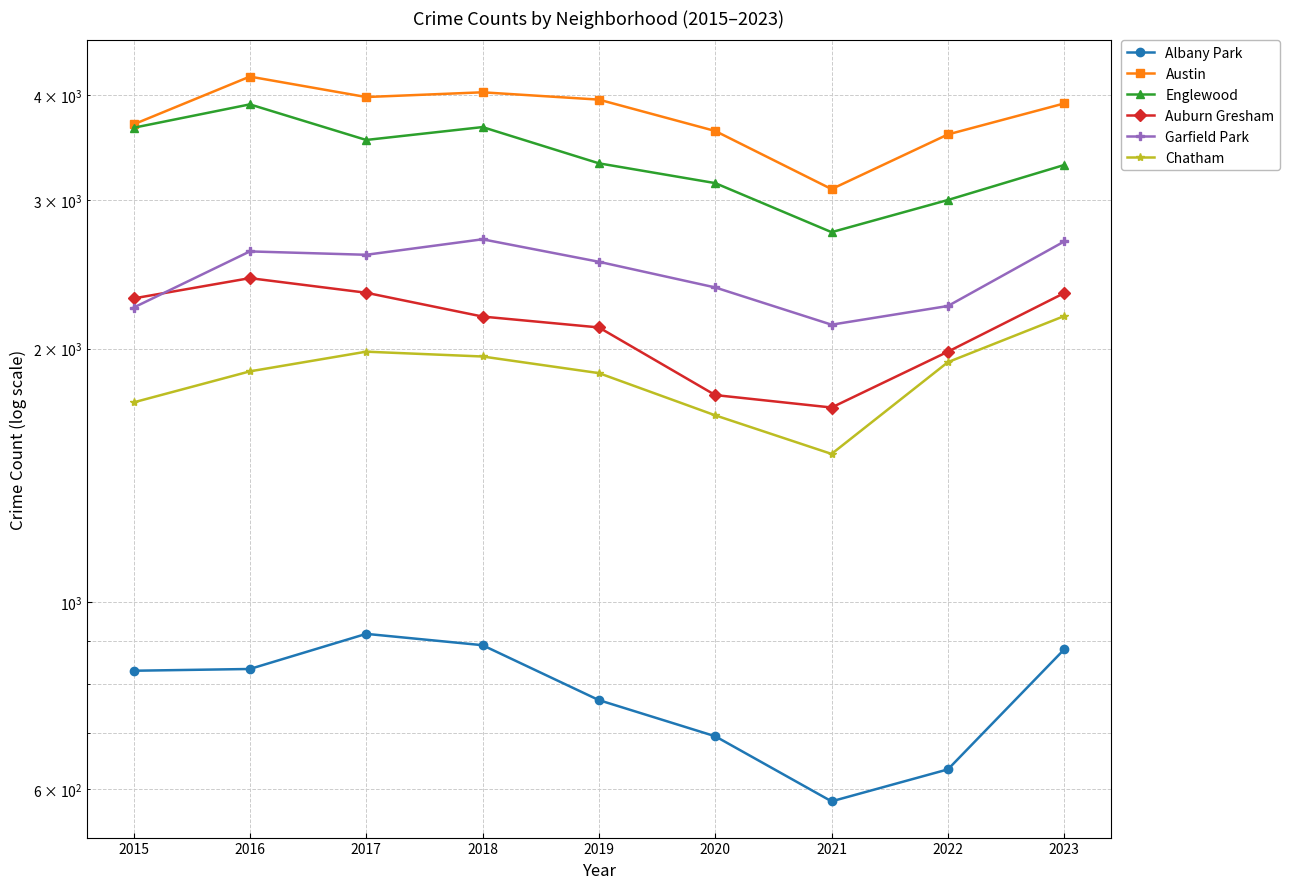

Reading left to right, what are all the values shown in this chart?

Albany Park: 829	833	917	889	765	693	580	633	879
Austin: 3694	4210	3981	4033	3953	3628	3095	3594	3912
Englewood: 3660	3902	3540	3667	3321	3146	2751	3004	3306
Auburn Gresham: 2295	2426	2331	2184	2120	1762	1703	1984	2329
Garfield Park: 2238	2610	2586	2698	2537	2365	2136	2248	2682
Chatham: 1727	1880	1984	1958	1871	1667	1500	1928	2187